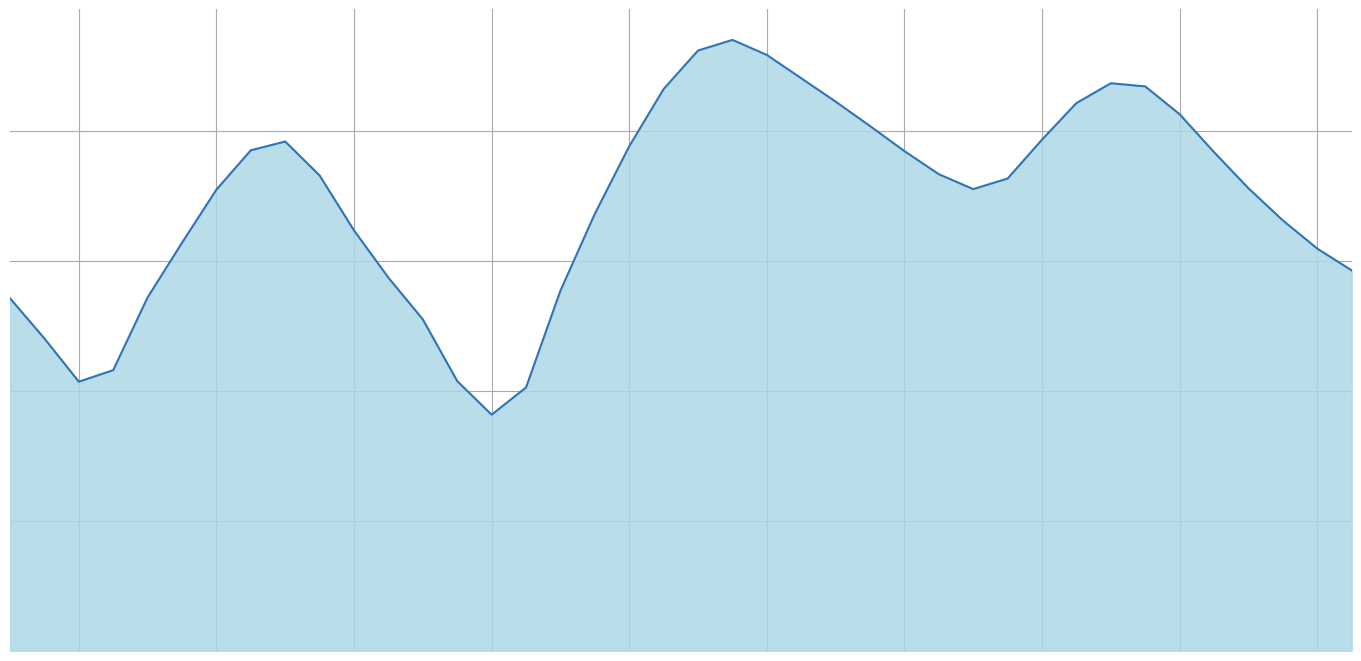

Is this an area chart (filled region under the line)?

Yes